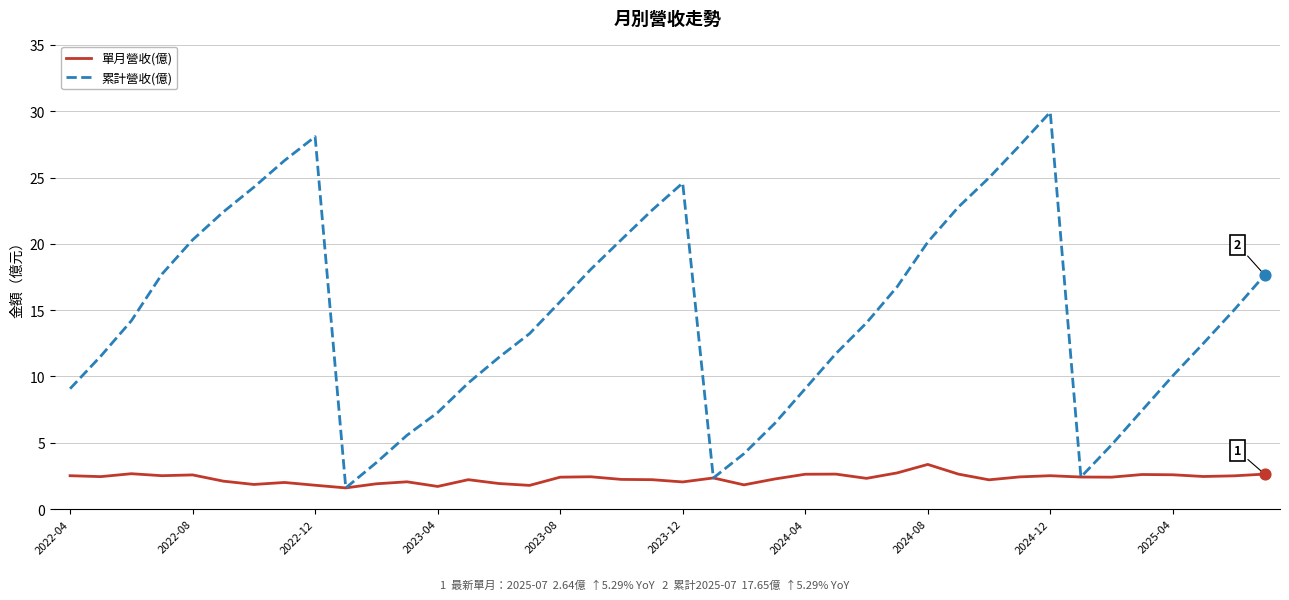

Which series has the largest total across all categories?

累計營收(億)